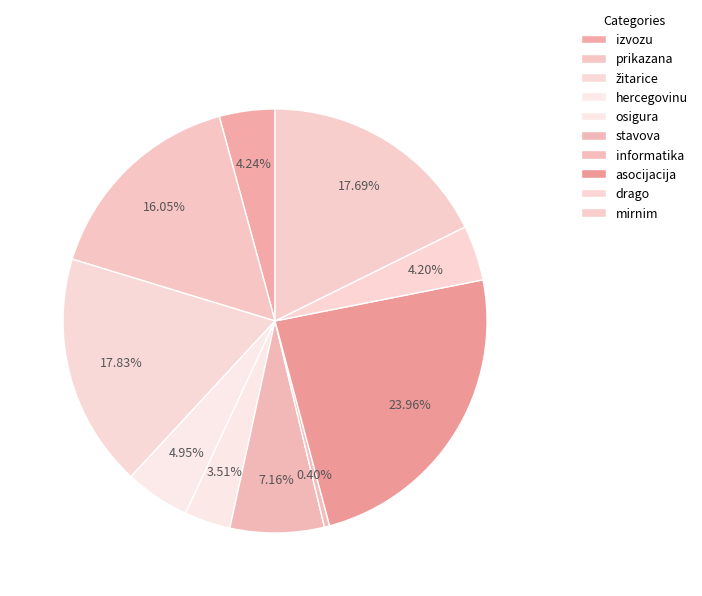

The žitarice slice represents 33% of the pie. True or false?

False